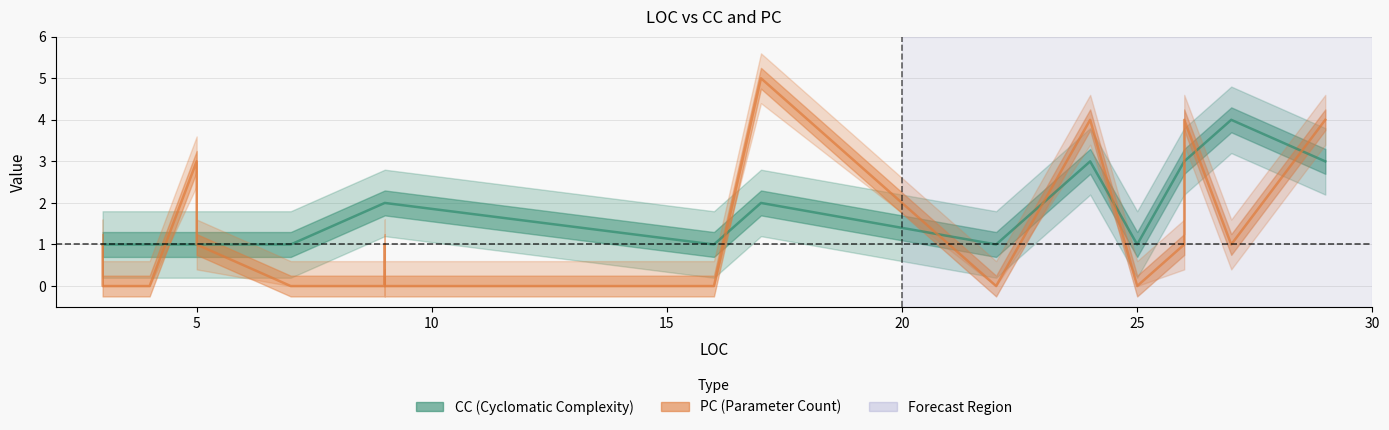

How many lines are shown in the chart?

2